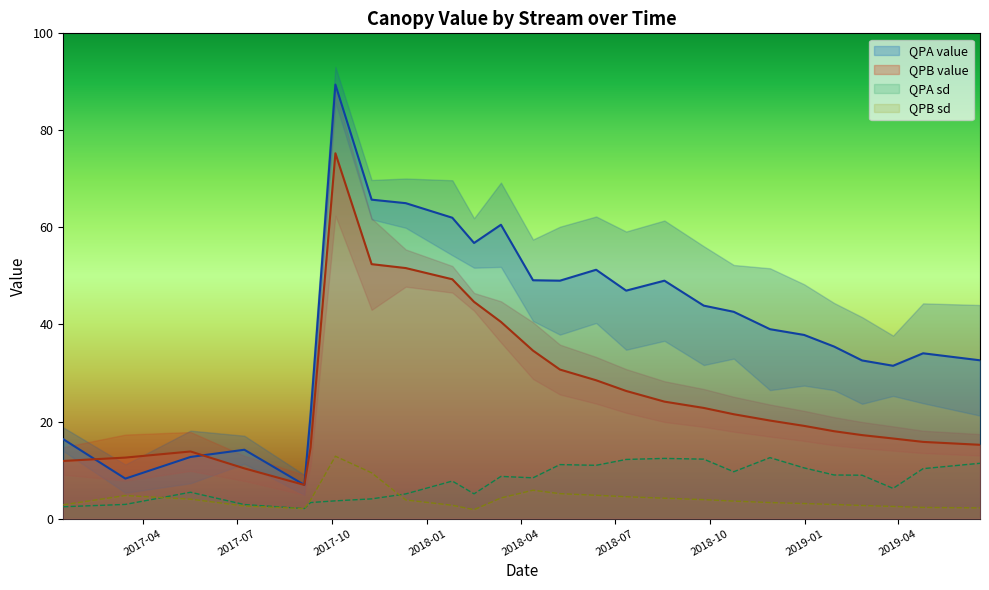

What are all the series names shown in the legend?

QPA value, QPB value, QPA sd, QPB sd